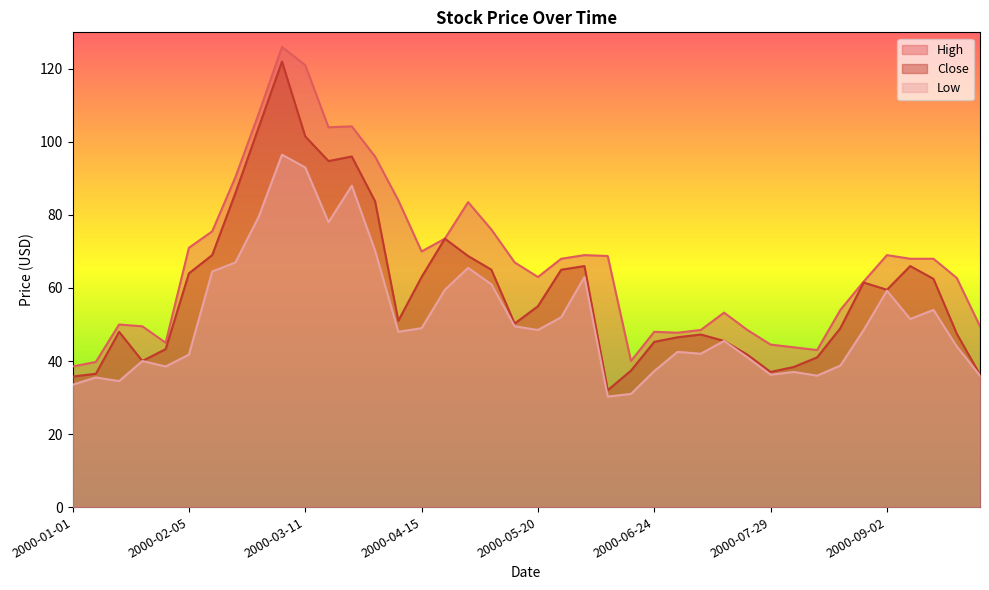

Where is High nearest to the value 82?

2000-04-29